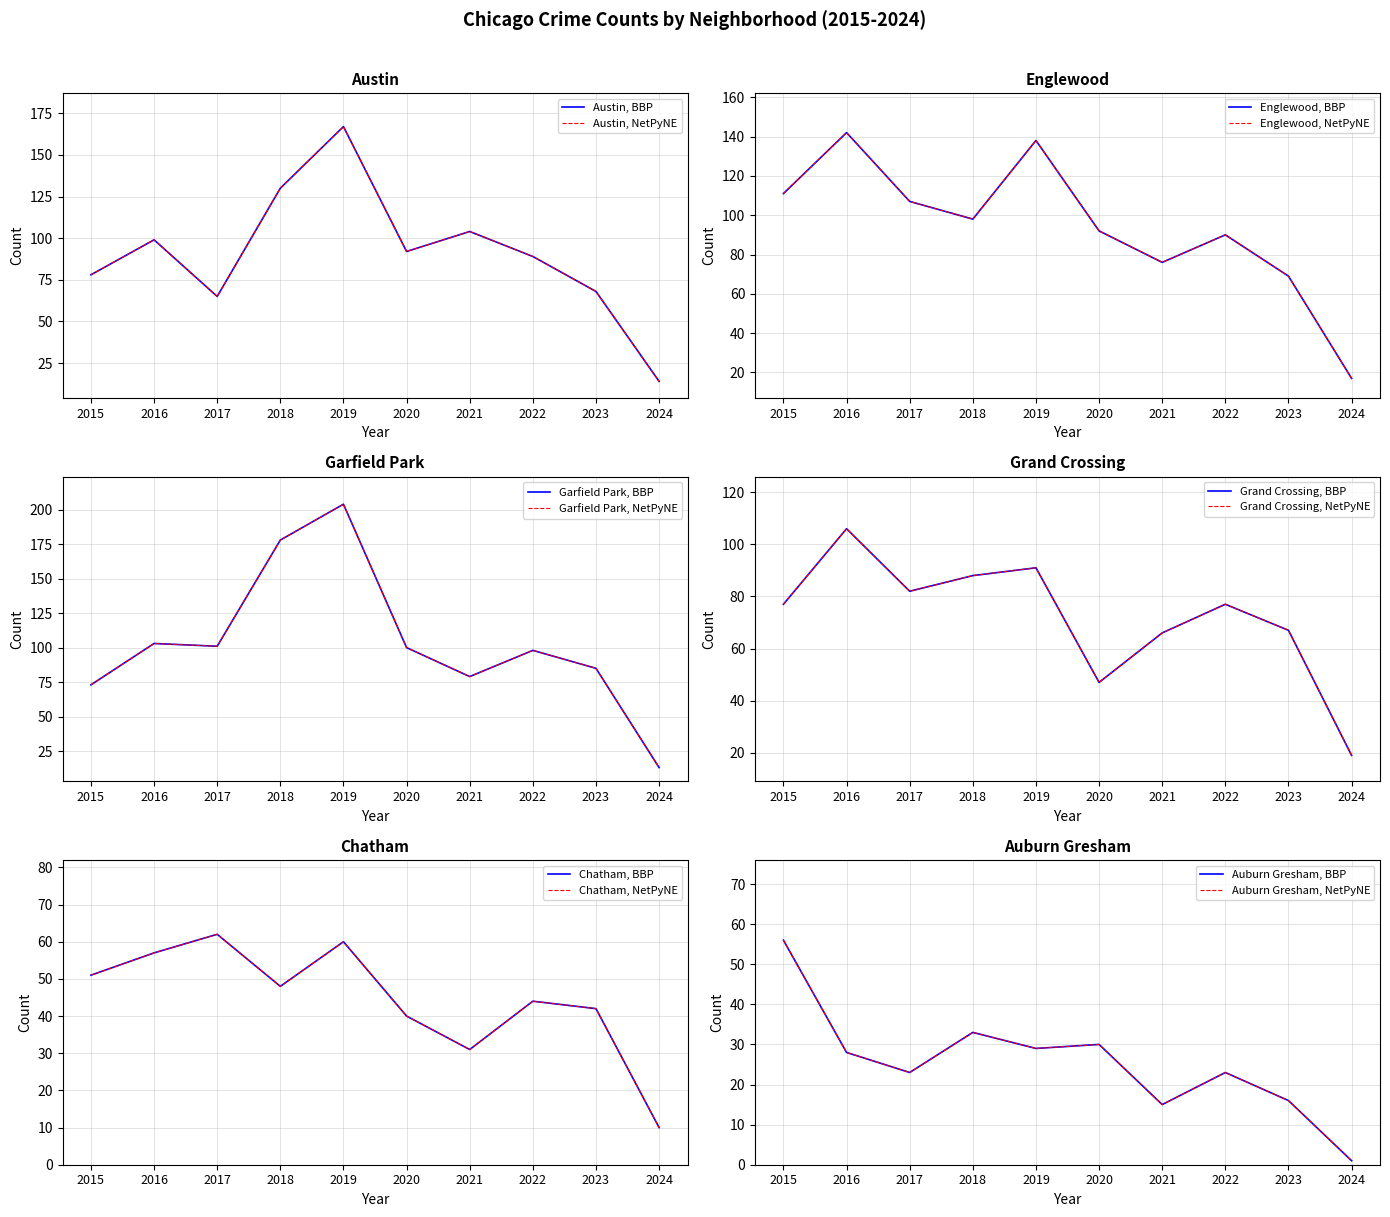

Reading left to right, list all the values displayed in this chart.

Austin: 2015=78	2016=99	2017=65	2018=130	2019=167	2020=92	2021=104	2022=89	2023=68	2024=14
Englewood: 2015=111	2016=142	2017=107	2018=98	2019=138	2020=92	2021=76	2022=90	2023=69	2024=17
Garfield Park: 2015=73	2016=103	2017=101	2018=178	2019=204	2020=100	2021=79	2022=98	2023=85	2024=13
Grand Crossing: 2015=77	2016=106	2017=82	2018=88	2019=91	2020=47	2021=66	2022=77	2023=67	2024=19
Chatham: 2015=51	2016=57	2017=62	2018=48	2019=60	2020=40	2021=31	2022=44	2023=42	2024=10
Auburn Gresham: 2015=56	2016=28	2017=23	2018=33	2019=29	2020=30	2021=15	2022=23	2023=16	2024=1